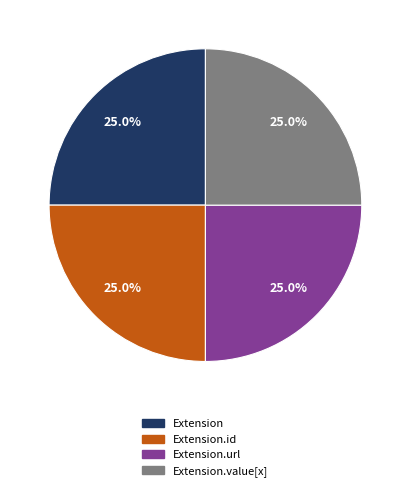

Does any single category account for the majority?

No